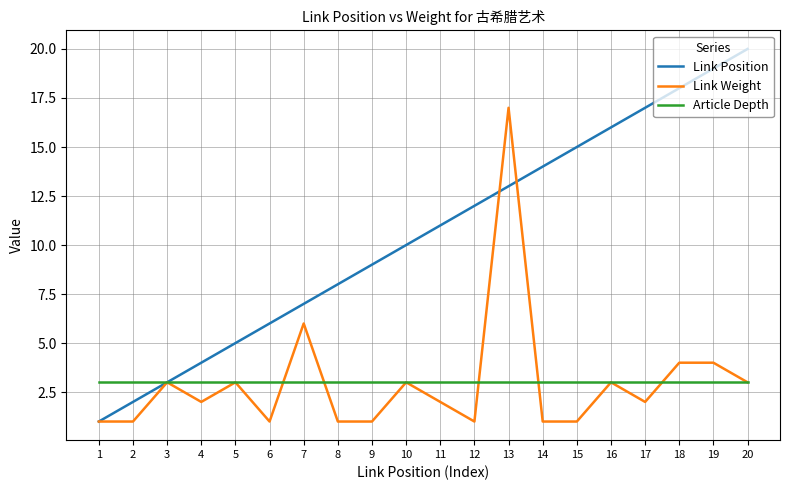

Is it true that Article Depth equals 3 at 3?

True